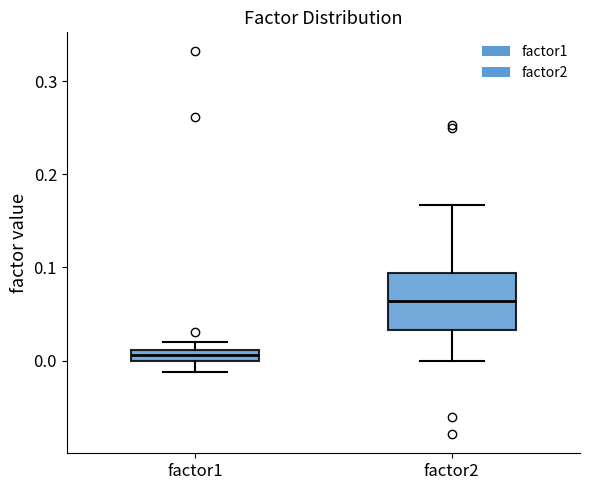

Which box is the tallest, from its lower edge to its upper edge?

factor2